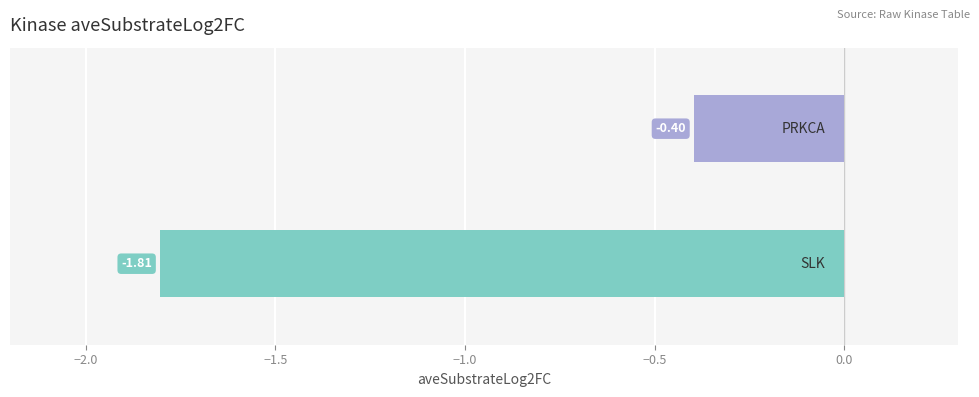

Is it true that the value at PRKCA is -0.4?

True